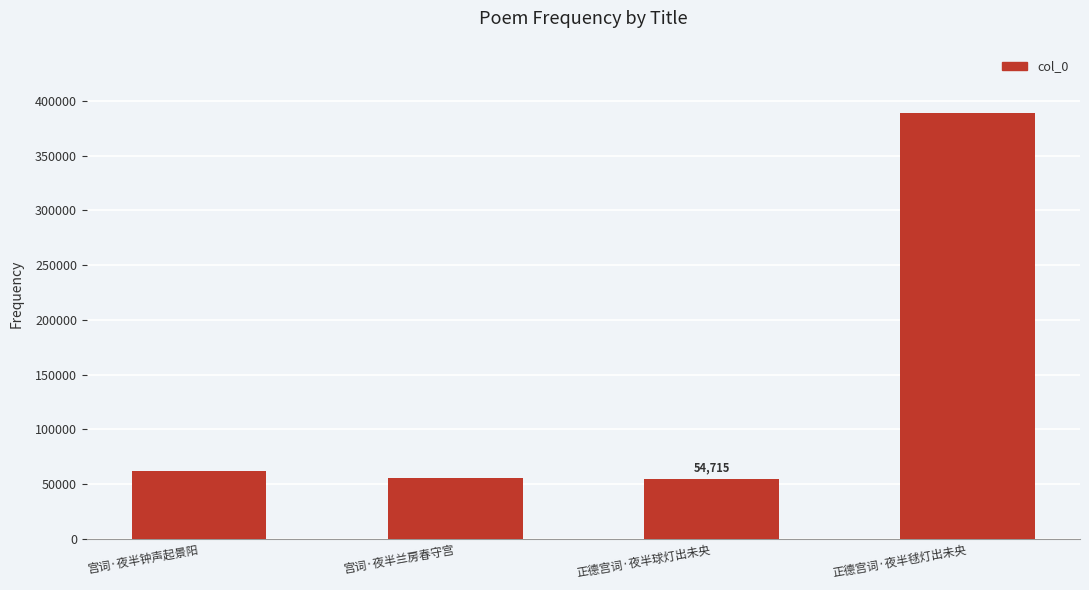

What value does the data have at 正德宫词·夜半毬灯出未央, to the nearest 50?

389100